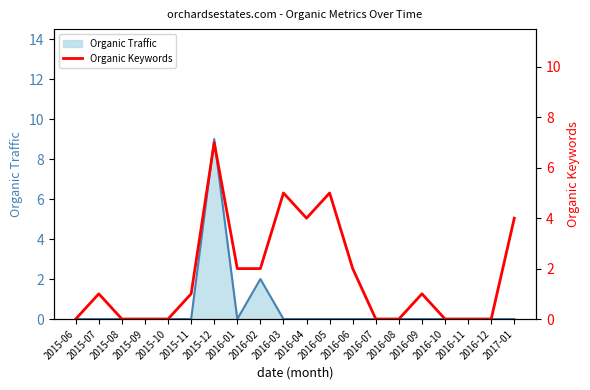

Is it true that Organic Traffic equals 0 at 2016-01?

True